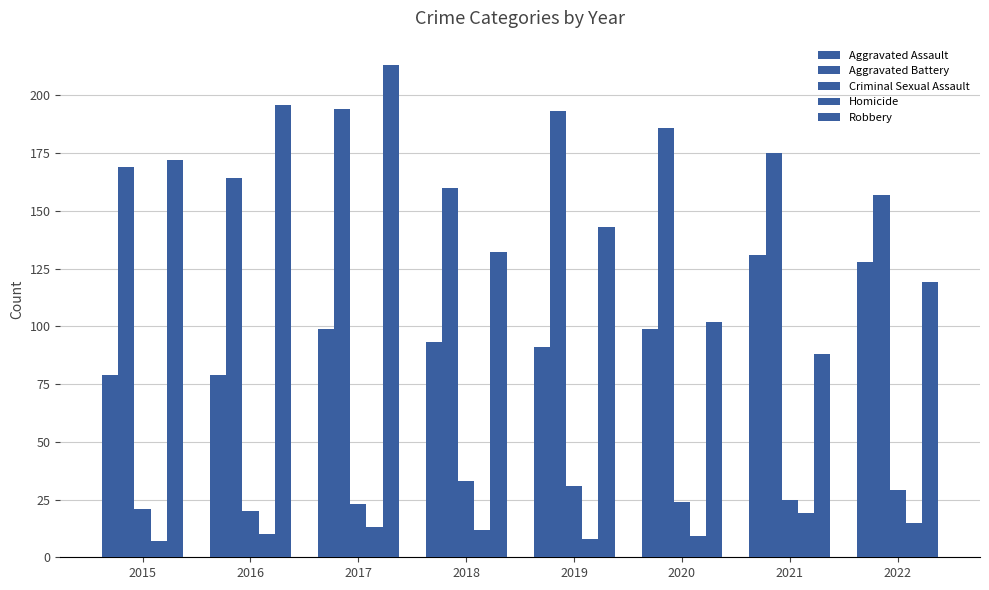

Count the number of categories in the chart.

8